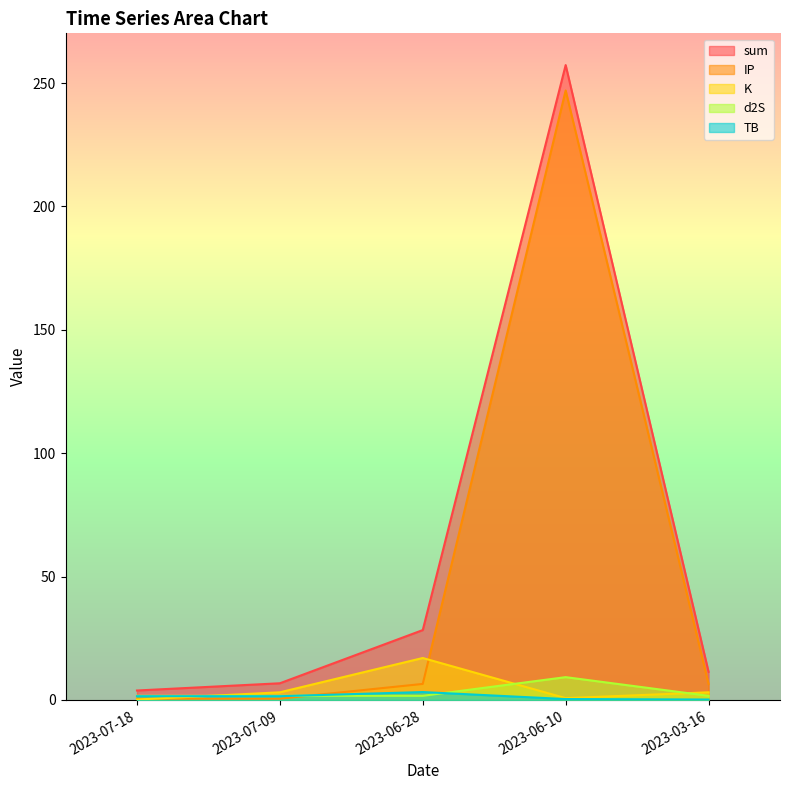

What is the sum of the sum values at 2023-06-28 and 2023-07-09?

35.0